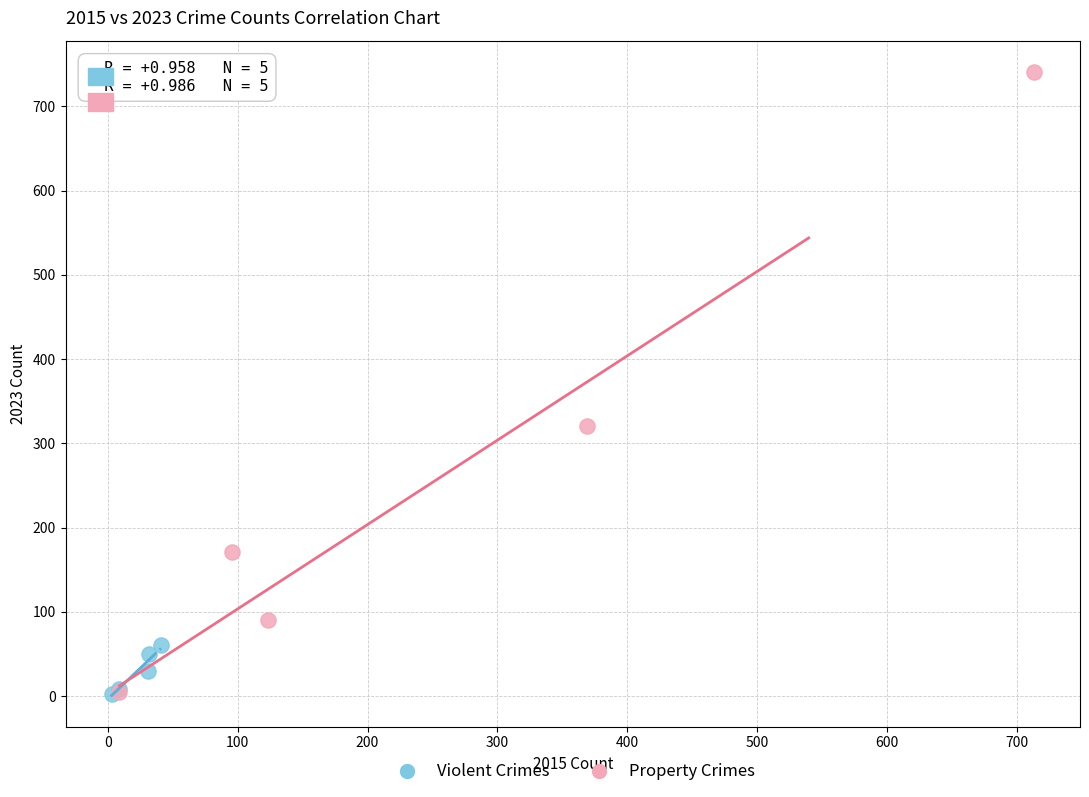

Which series reaches the maximum Y coordinate?

Property Crimes